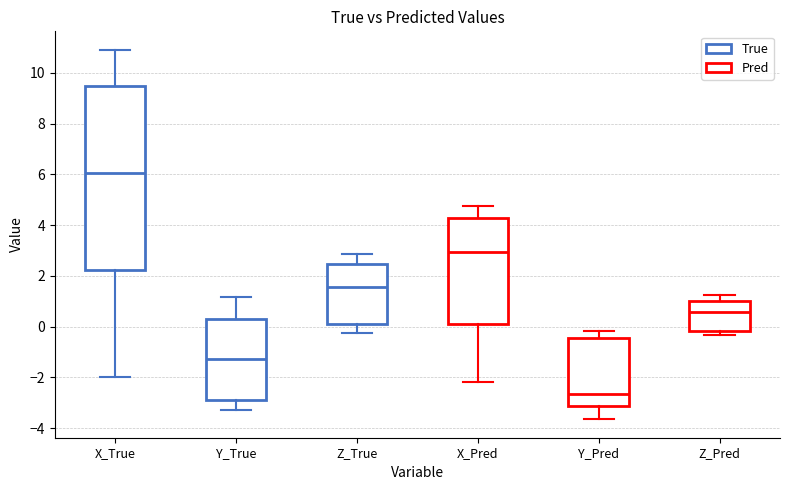

Reading left to right, read every box against the y-axis: the position of its median line, the range the box covers, and the ends of its whiskers. The values are not printed on the chart, so give them approximately, as read against the axis.

X_True: median 6.0, box 2.2 to 9.4, whiskers -2.0 to 11.0
Y_True: median -1.2, box -2.8 to 0.2, whiskers -3.2 to 1.2
Z_True: median 1.6, box 0.2 to 2.4, whiskers -0.2 to 2.8
X_Pred: median 3.0, box 0.2 to 4.2, whiskers -2.2 to 4.8
Y_Pred: median -2.6, box -3.2 to -0.4, whiskers -3.6 to -0.2
Z_Pred: median 0.6, box -0.2 to 1.0, whiskers -0.4 to 1.2